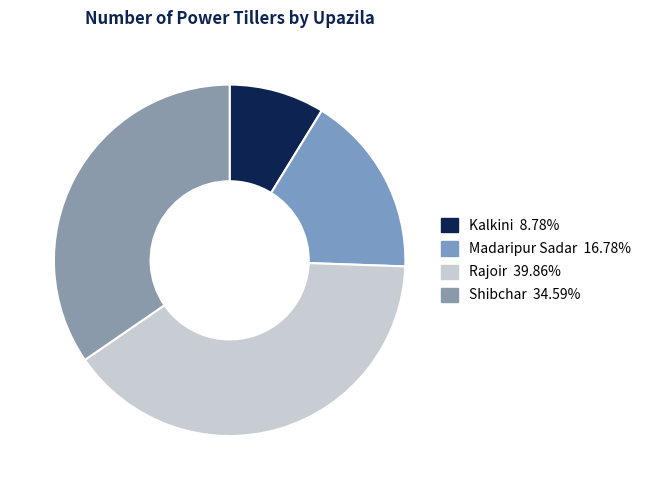

How many slices are in this pie chart?

4